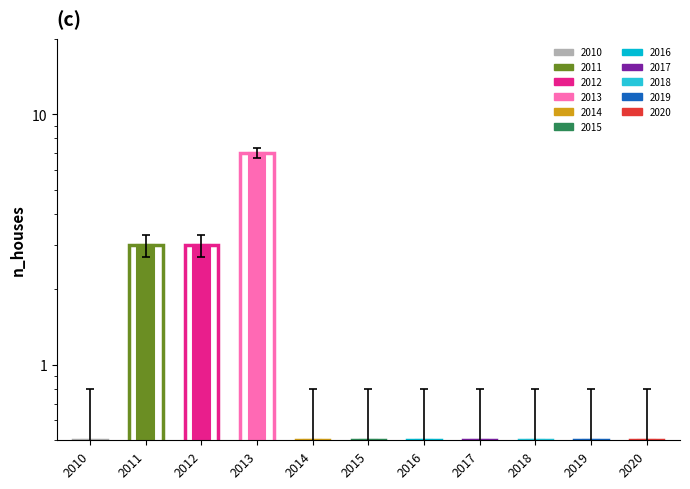

What is the value of the 4th bar from the left?

6.7